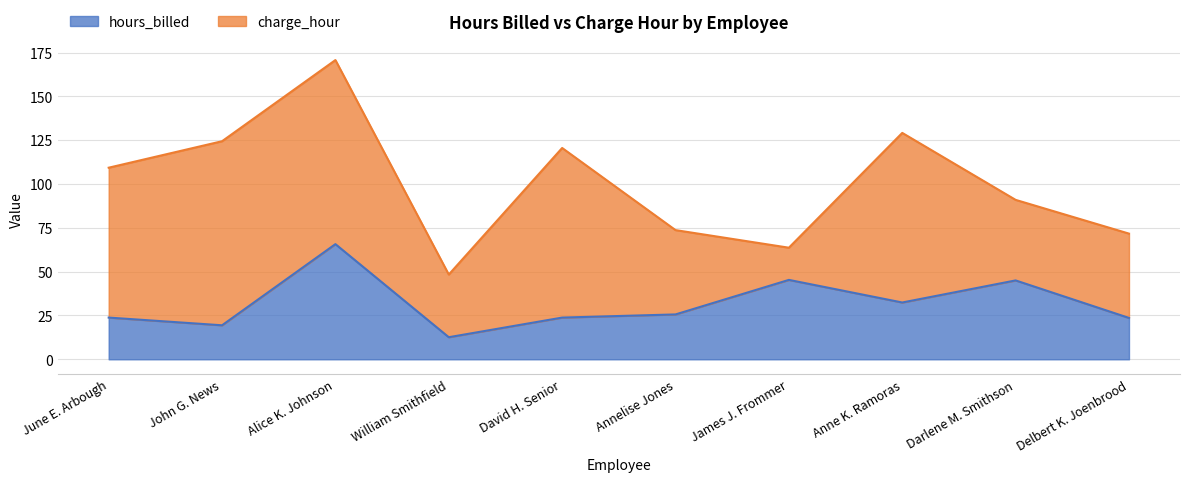

Reading right to left, transcribe all the data shown in this chart.

23.6	45.0	32.4	45.3	25.6	23.8	12.6	65.7	19.4	23.8